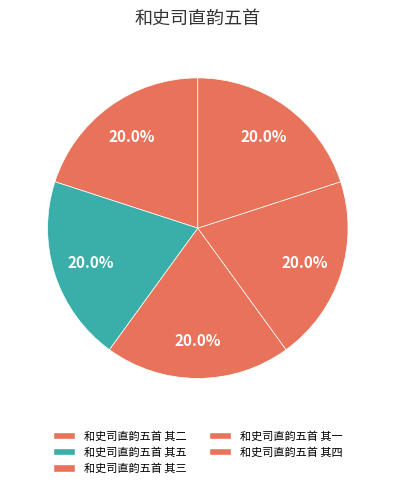

How many slices are in this pie chart?

5